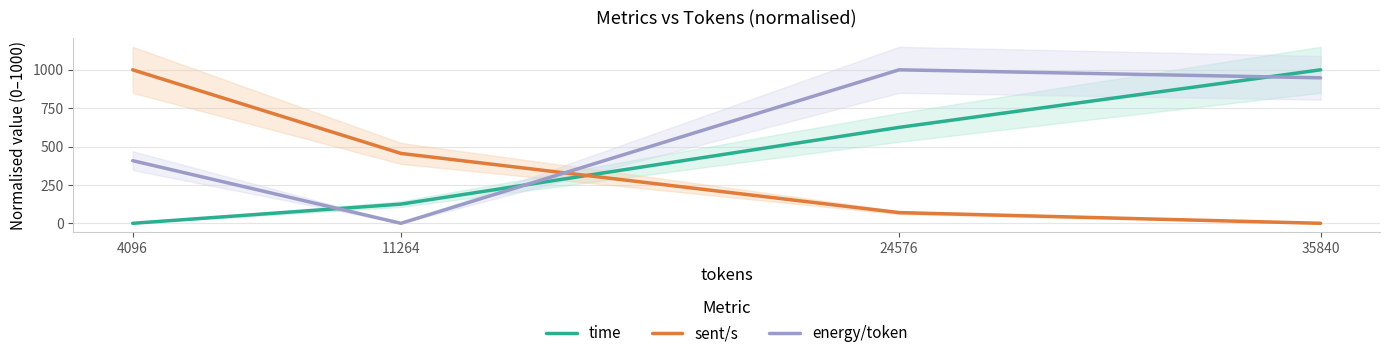

Is the value of time at 11264 greater than the value of sent/s at 11264?

No